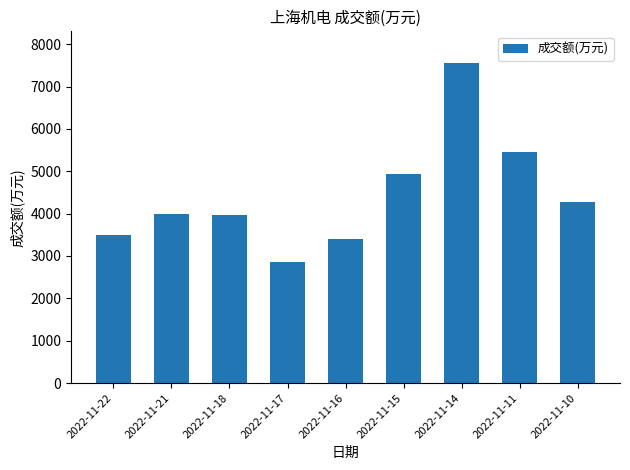

Does the chart contain any negative values?

No